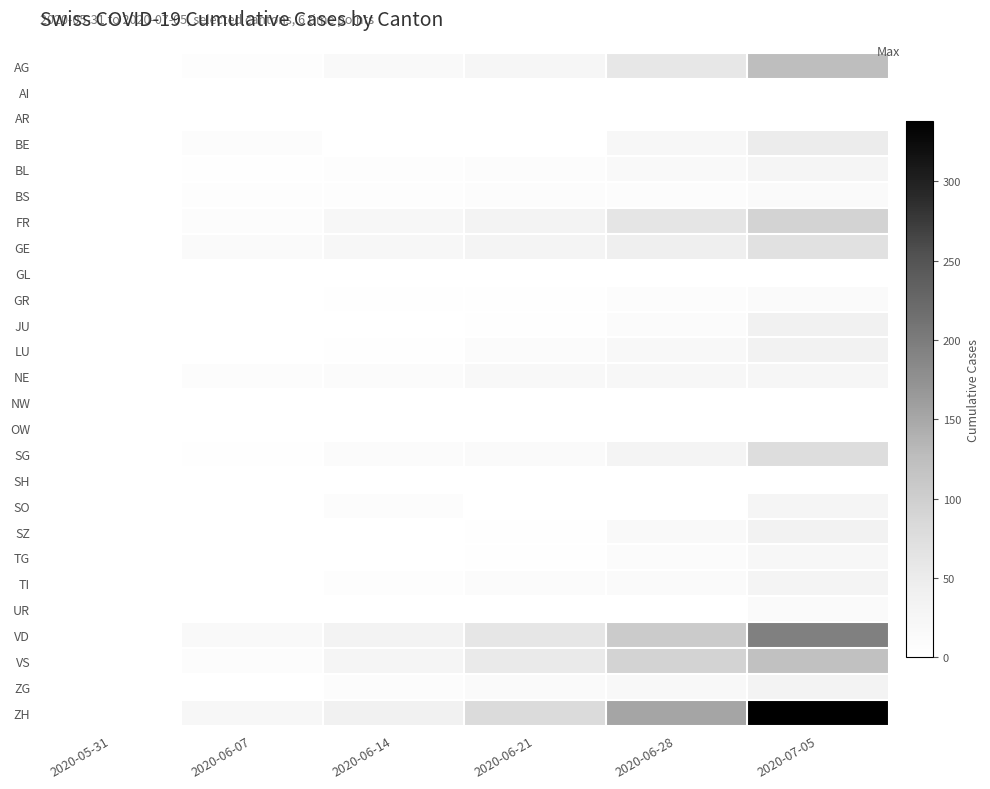

At which category does the chart reach its minimum across all series?

2020-05-31